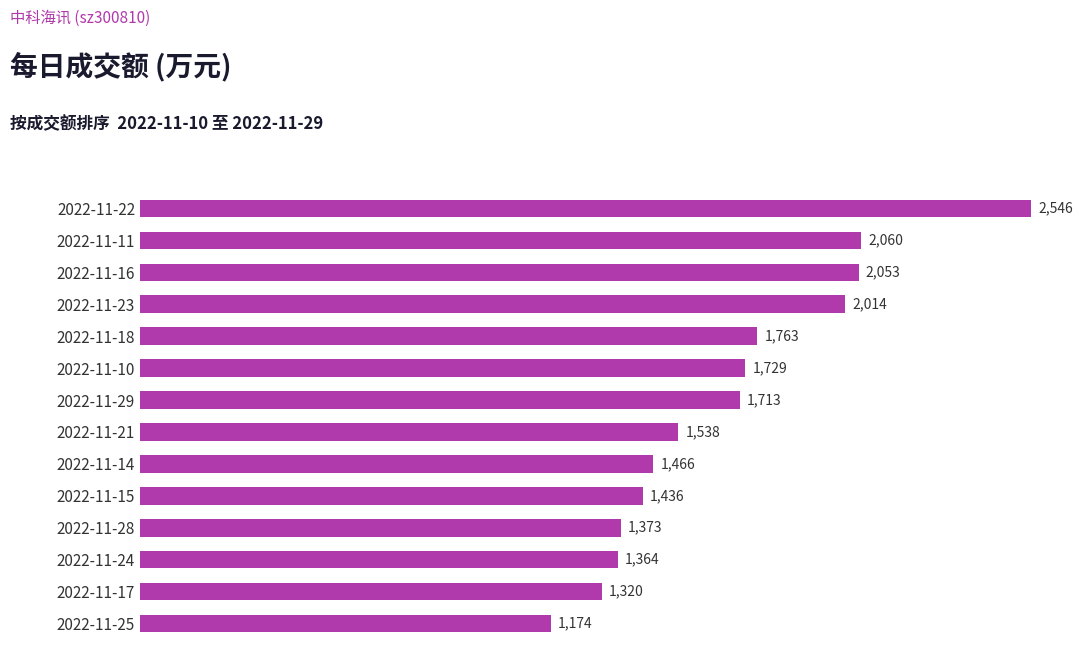

Which has a higher value, 2022-11-22 or 2022-11-29?

2022-11-22